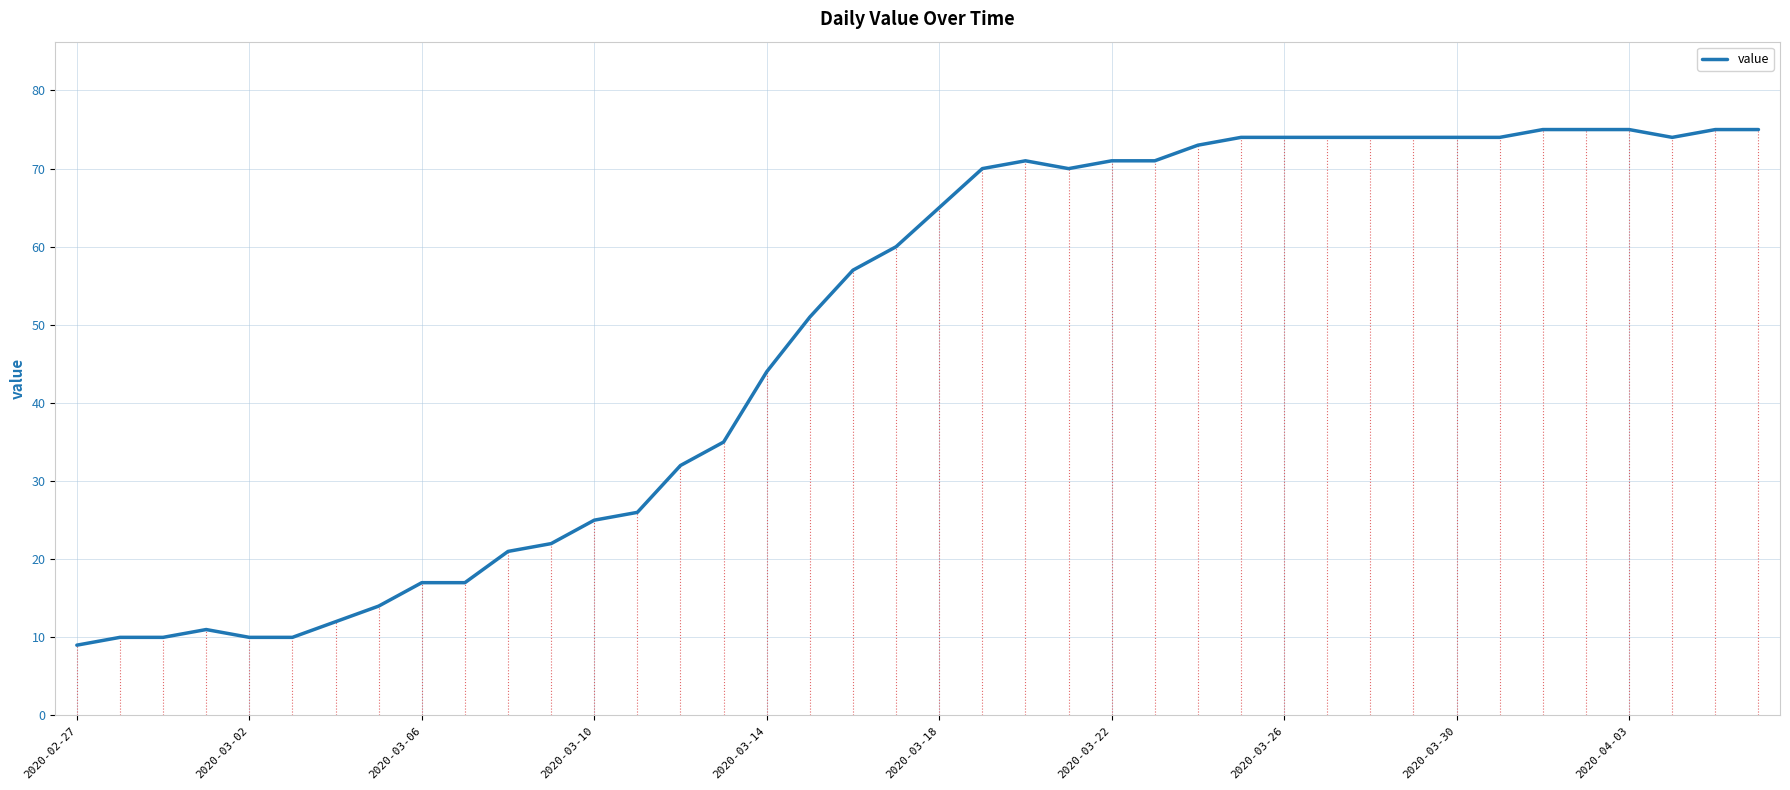

Count the number of data series in this chart.

1